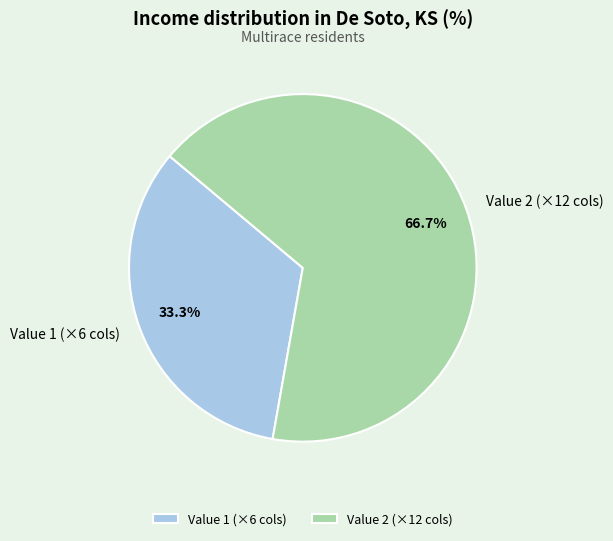

What is the ratio of the value at Value 2 (×12 cols) to the value at Value 1 (×6 cols)?

2.0